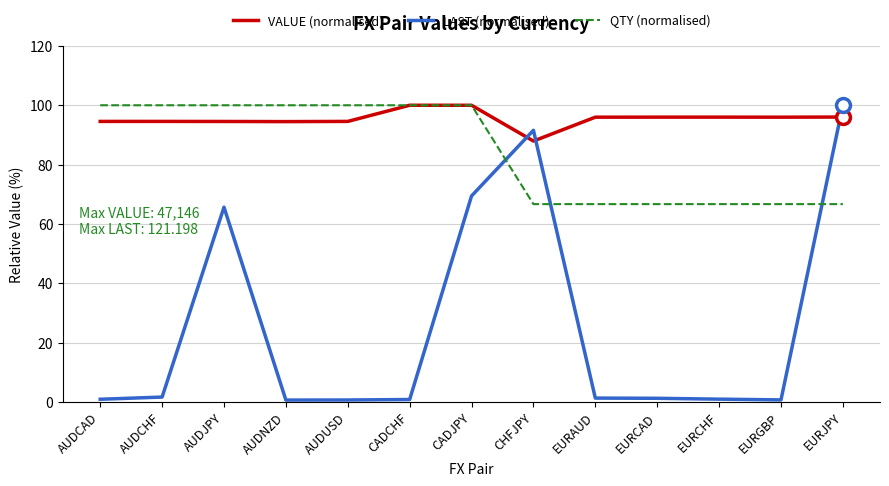

What is the sum of the QTY (normalised) values at CADJPY and AUDCAD?

200.0